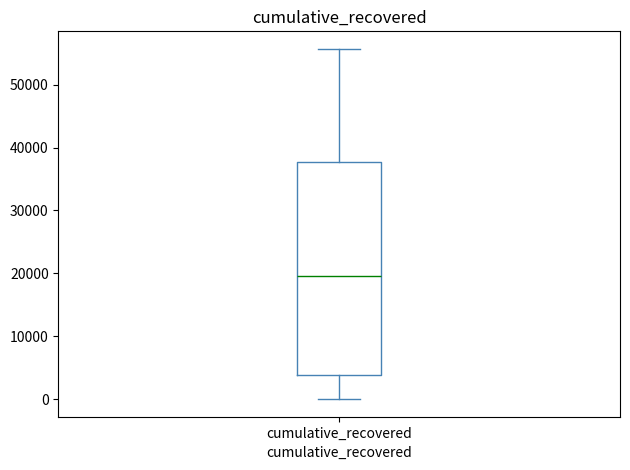

Transcribe this box plot: give where the median line is, the range the box spans, and where the two whiskers end, as read against the y-axis. The values are not printed on the chart, so give them approximately, as read against the axis.

median 20000, box 4000 to 38000, whiskers 0 to 56000